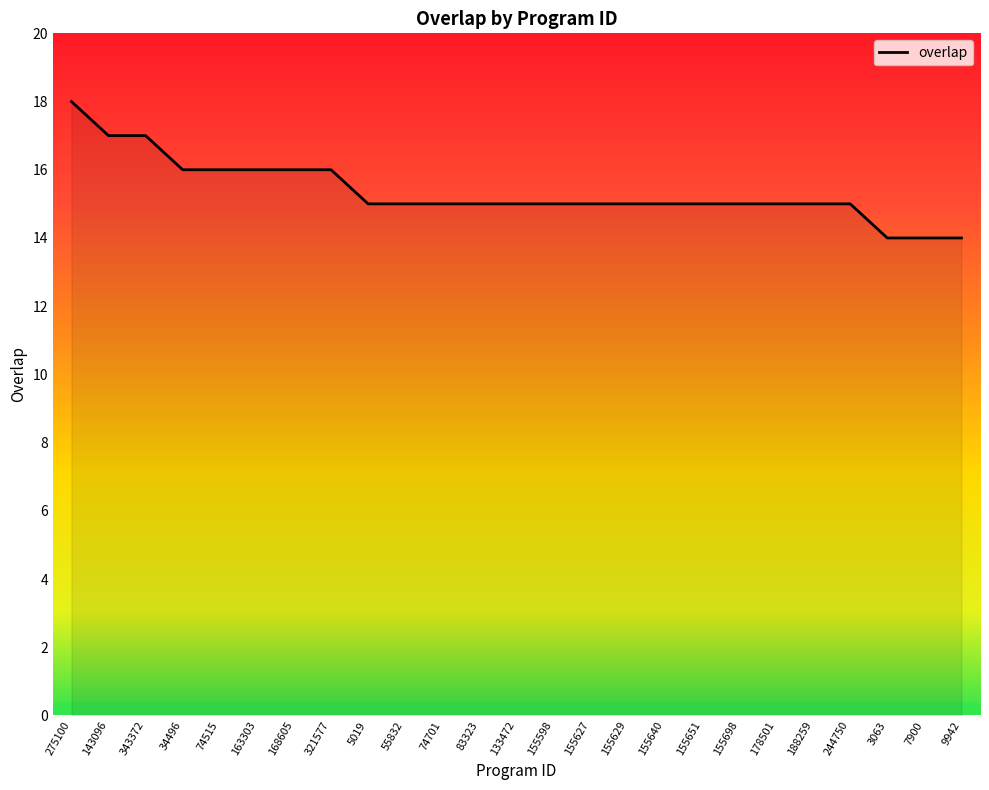

Count the values in the range 15 to 16.

19